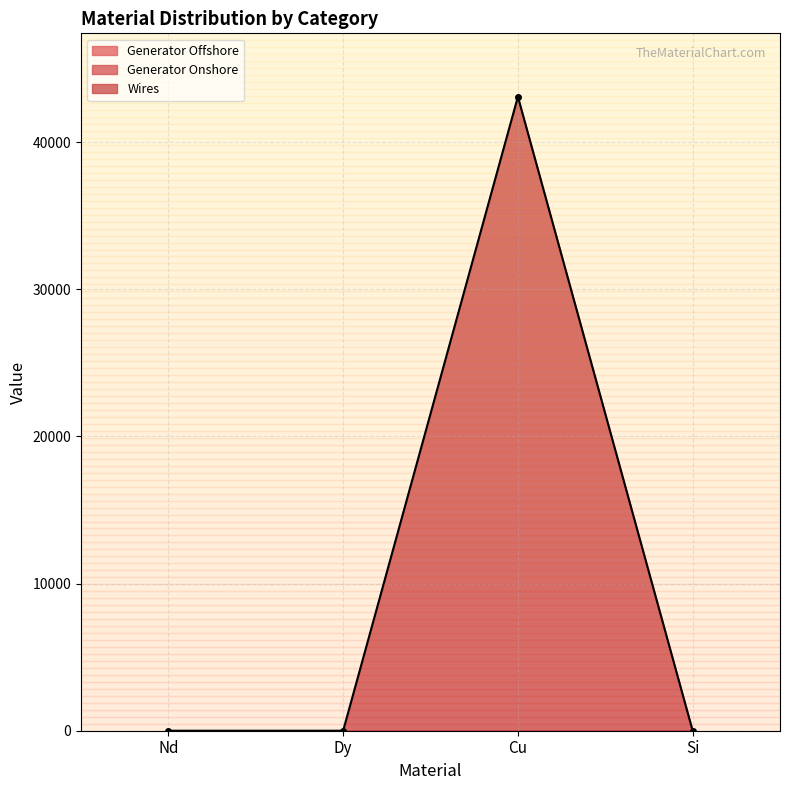

What position from the right is Si?

1